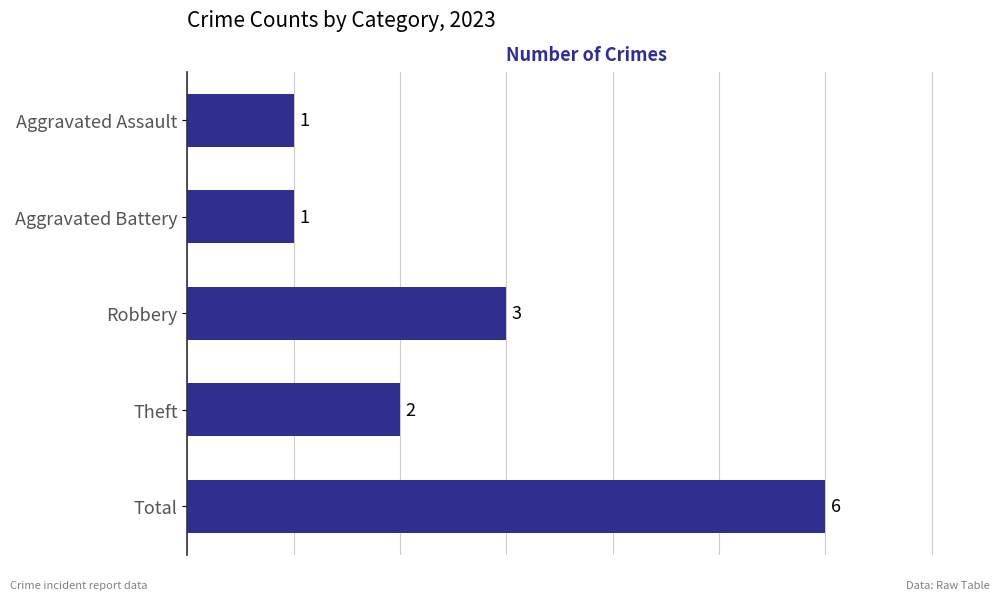

Which label corresponds to the largest value in the chart?

Total